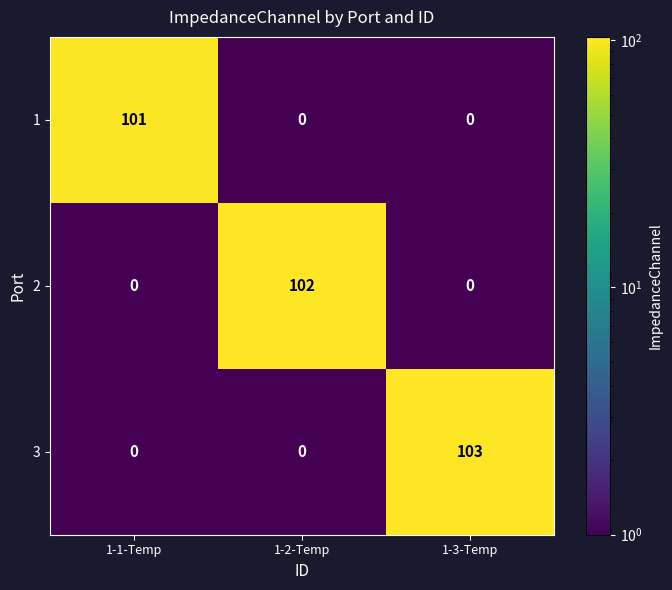

How many 3 values are between 0 and 103?

3